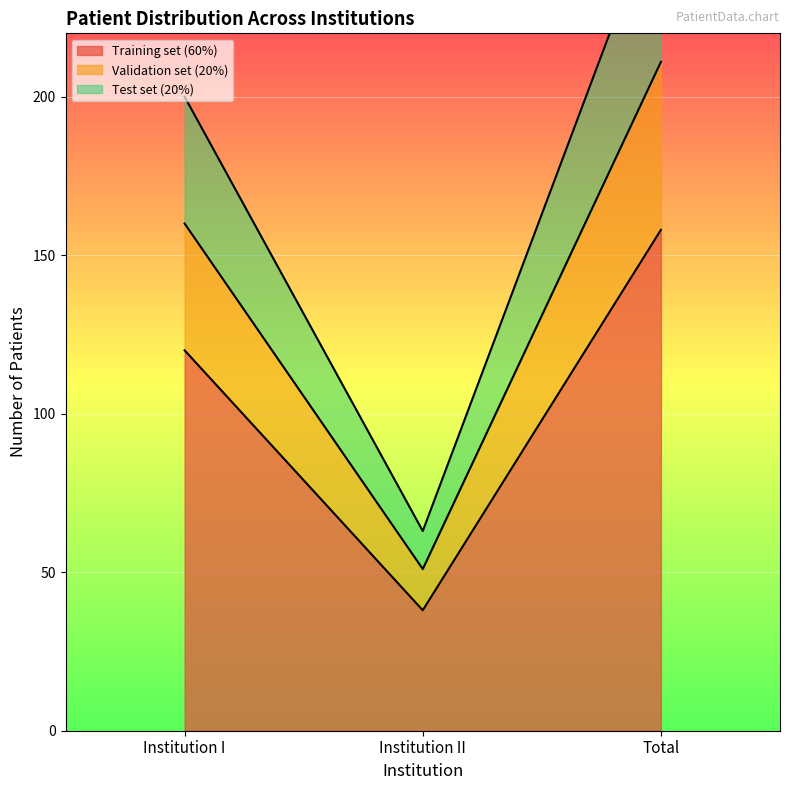

What is the difference between the highest and lowest values at Total?

105